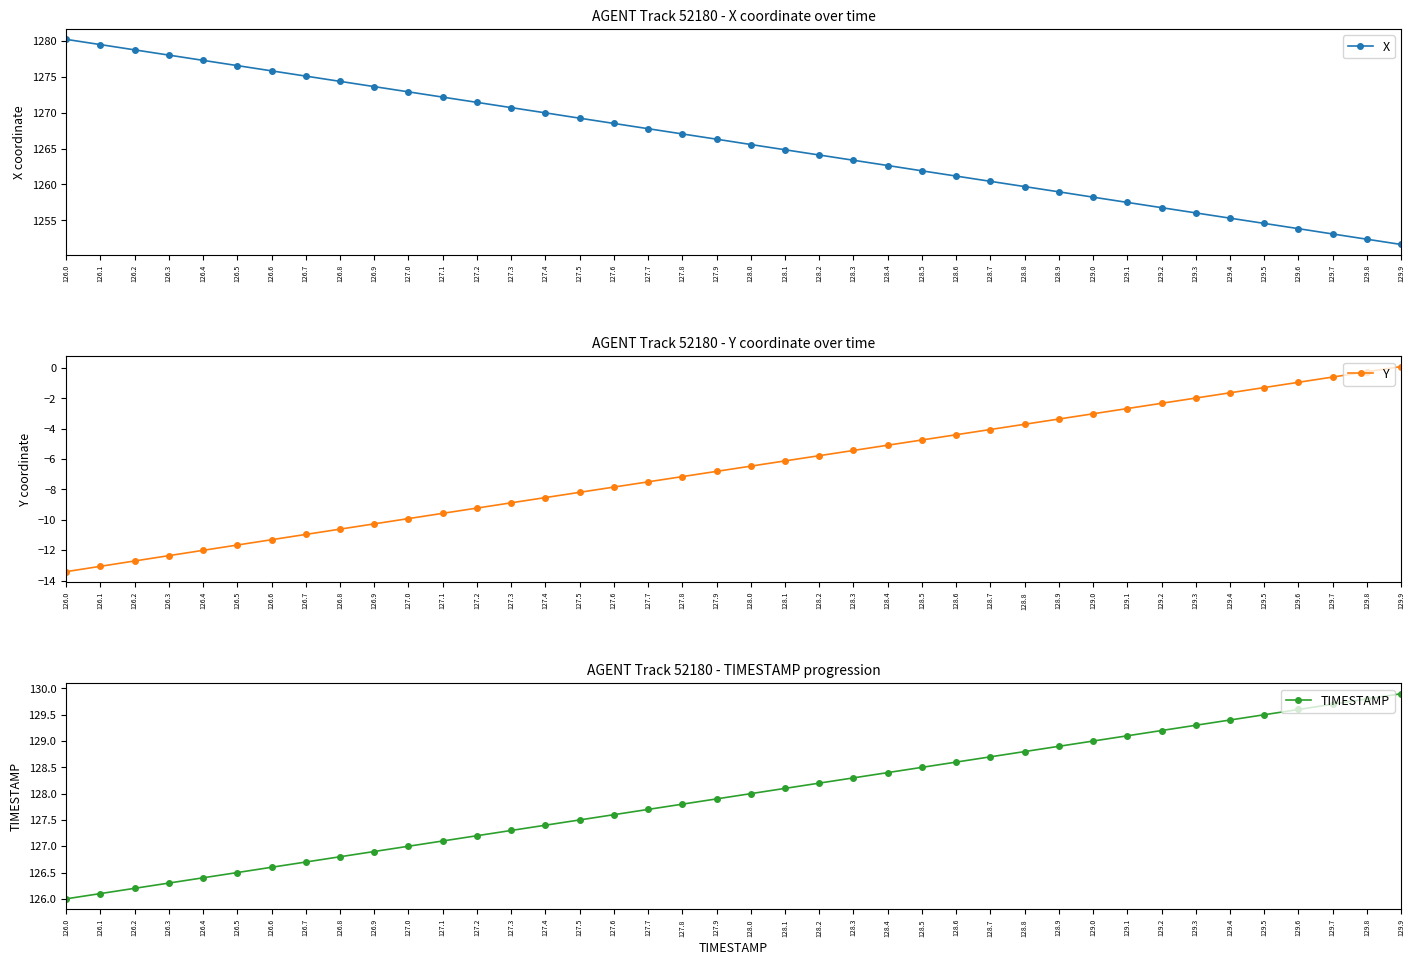

What is the label of the 24th point from the left?

128.3